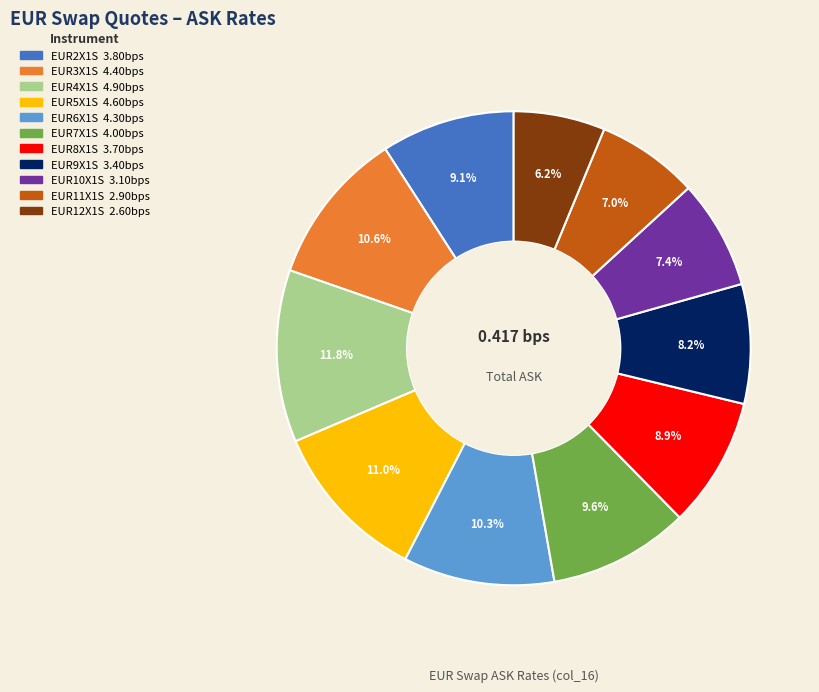

Is it true that EUR6X1S is 4% of the pie?

False